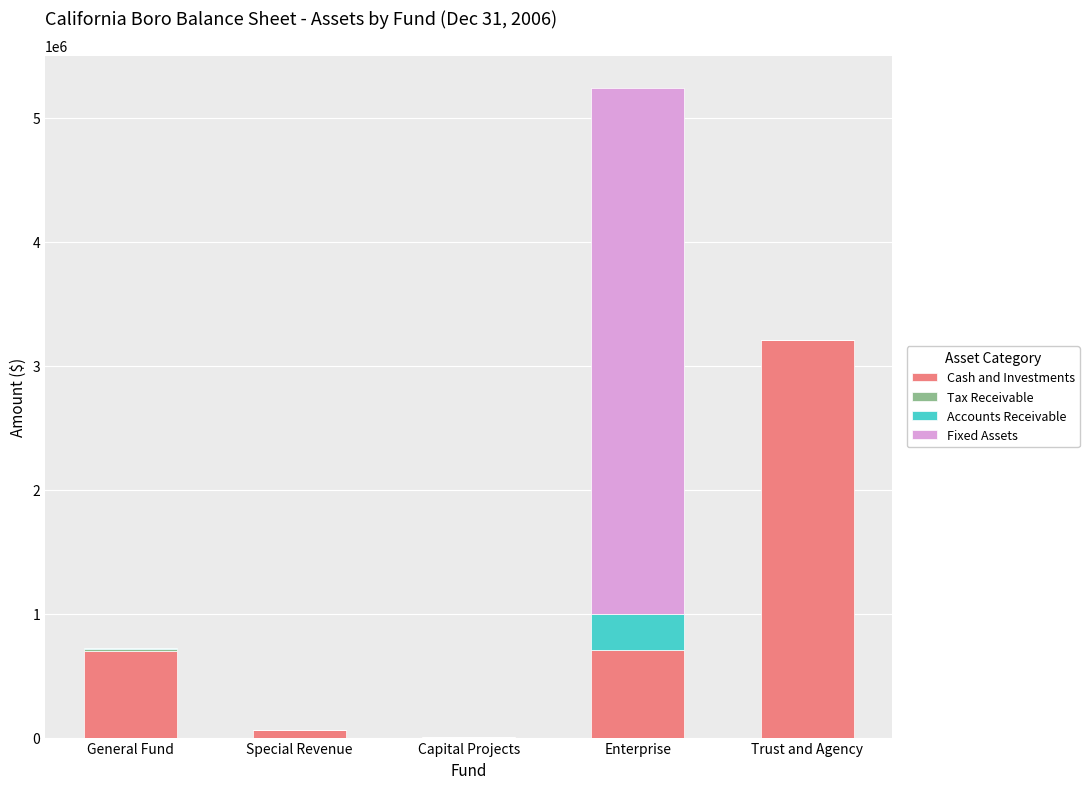

What is the maximum value for Cash and Investments?

3209711